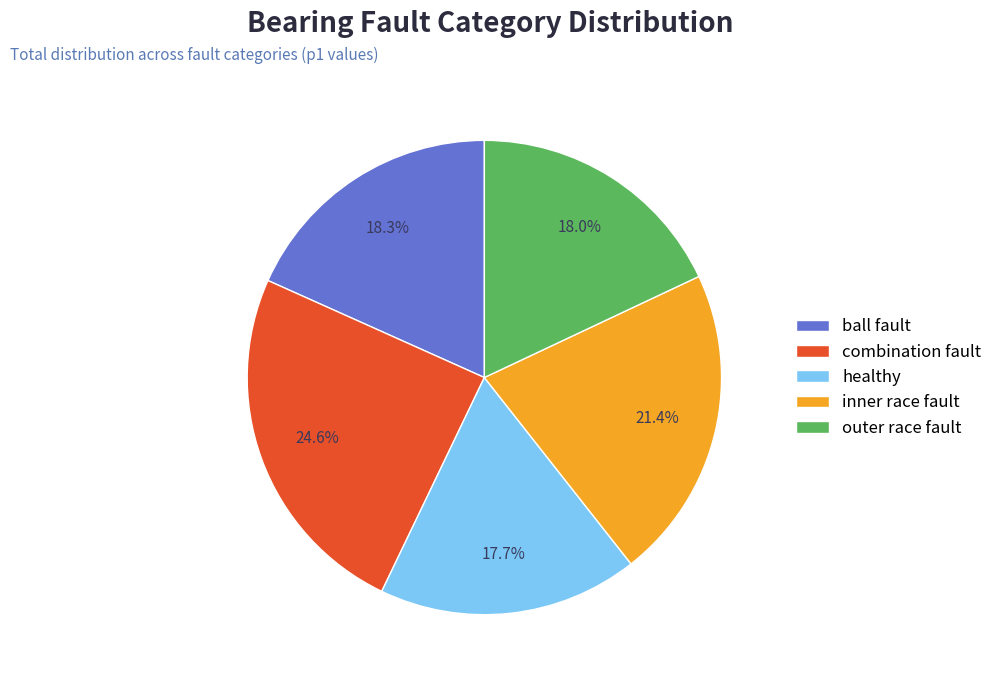

To the nearest percent, what is the difference between the largest and smallest slice percentages?

7%